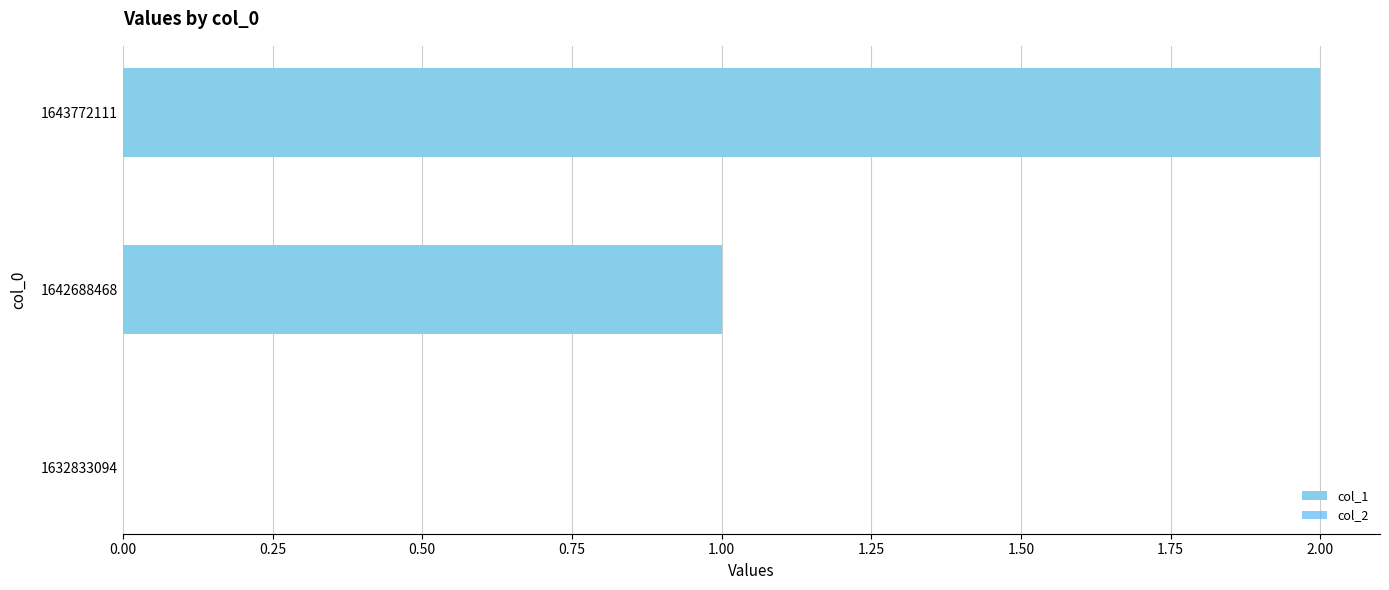

Which category has the highest value across all series?

1643772111